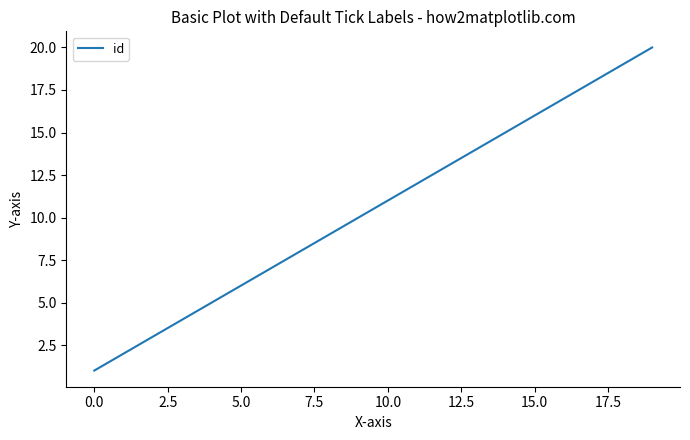

What is the maximum value shown in the chart?

20